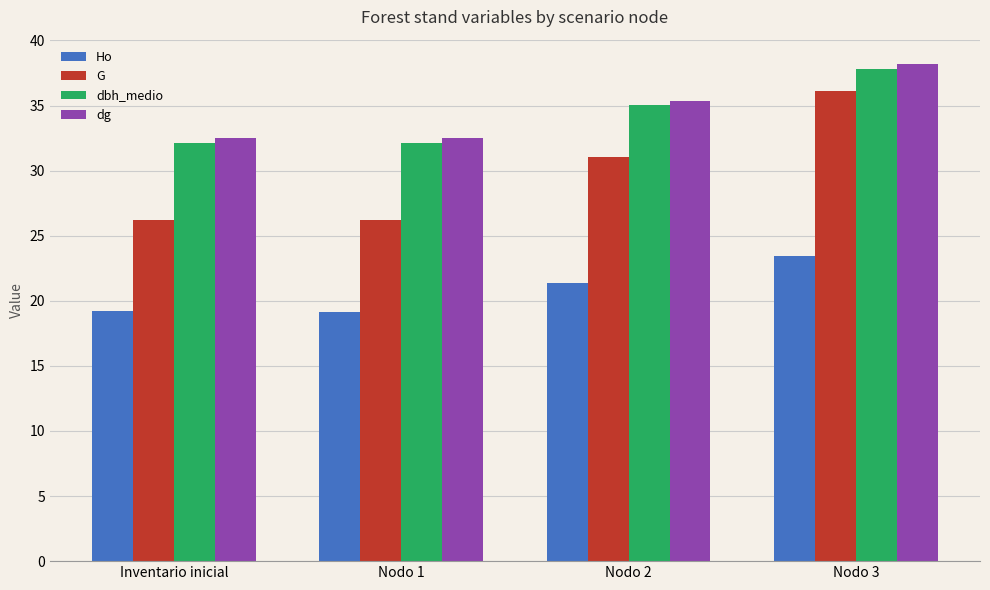

What is the sum of all G values?

119.6